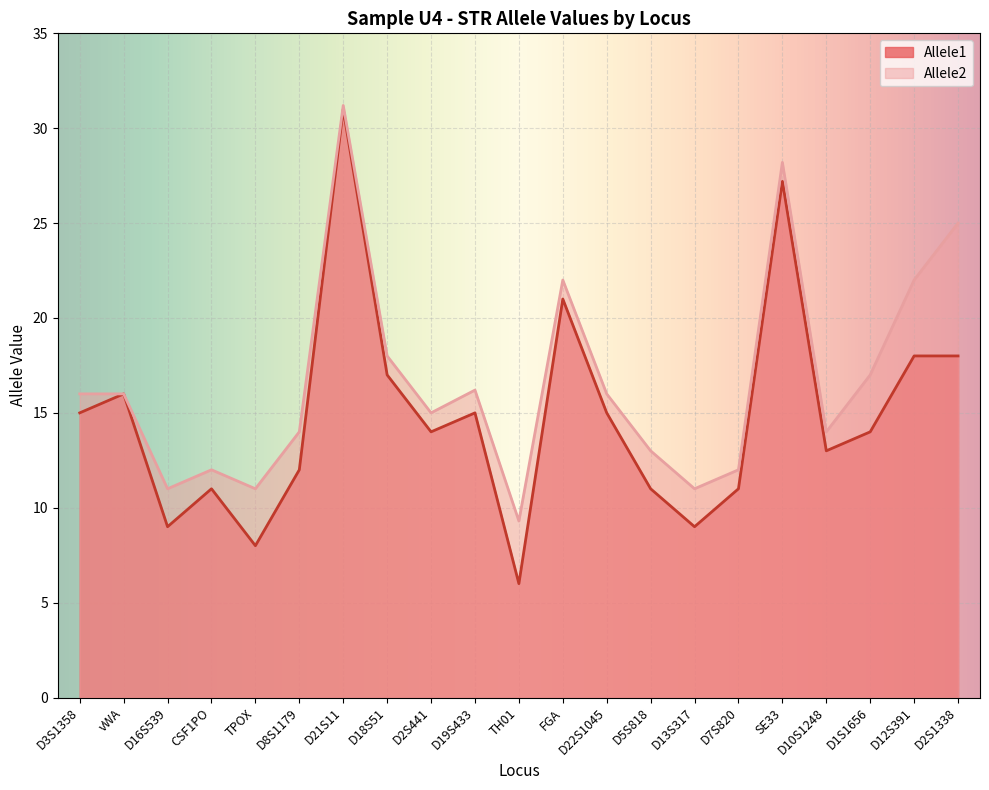

What is the difference between the second highest and second lowest values in the Allele2 series?

17.2